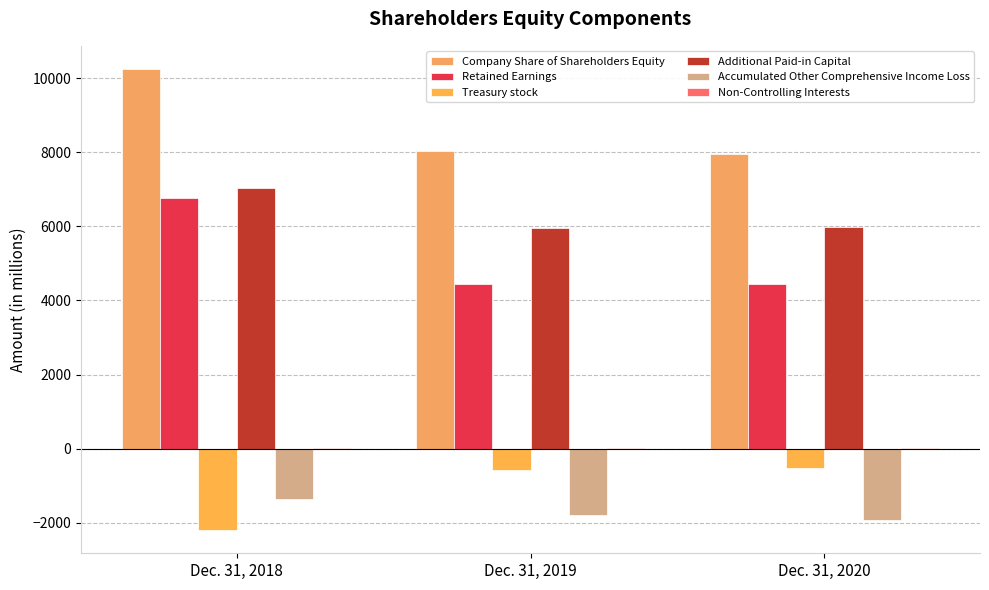

Count the number of data series in this chart.

6